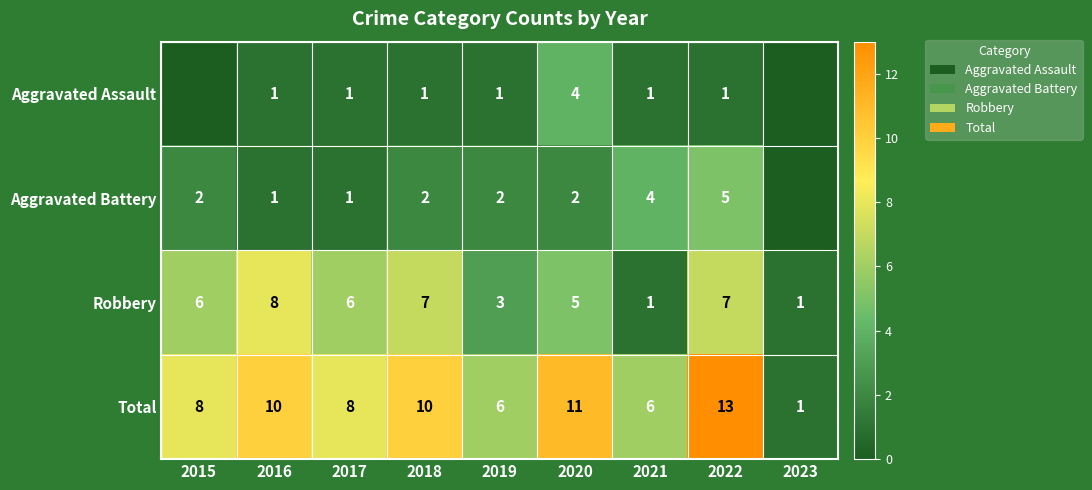

Rank the series at 2019 from highest to lowest value.

Total, Robbery, Aggravated Battery, Aggravated Assault